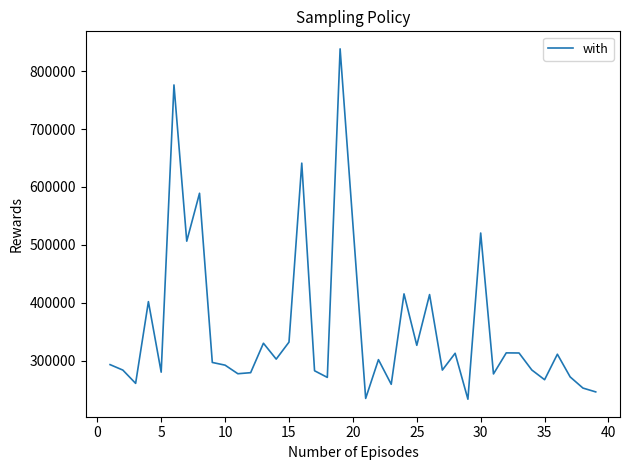

What is the minimum value shown in the chart?

233229